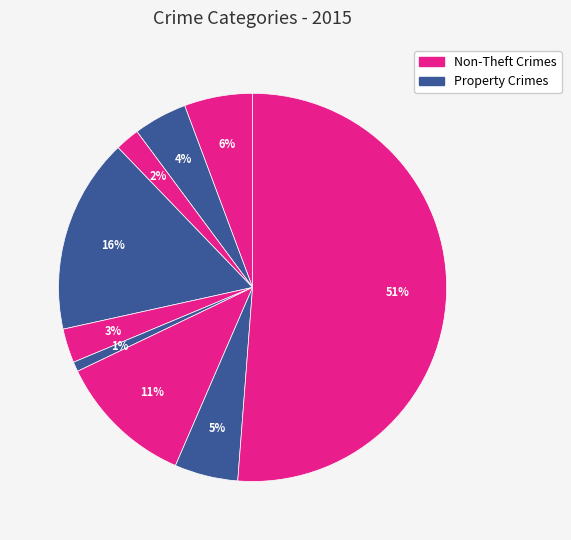

How many segments does this pie chart have?

9